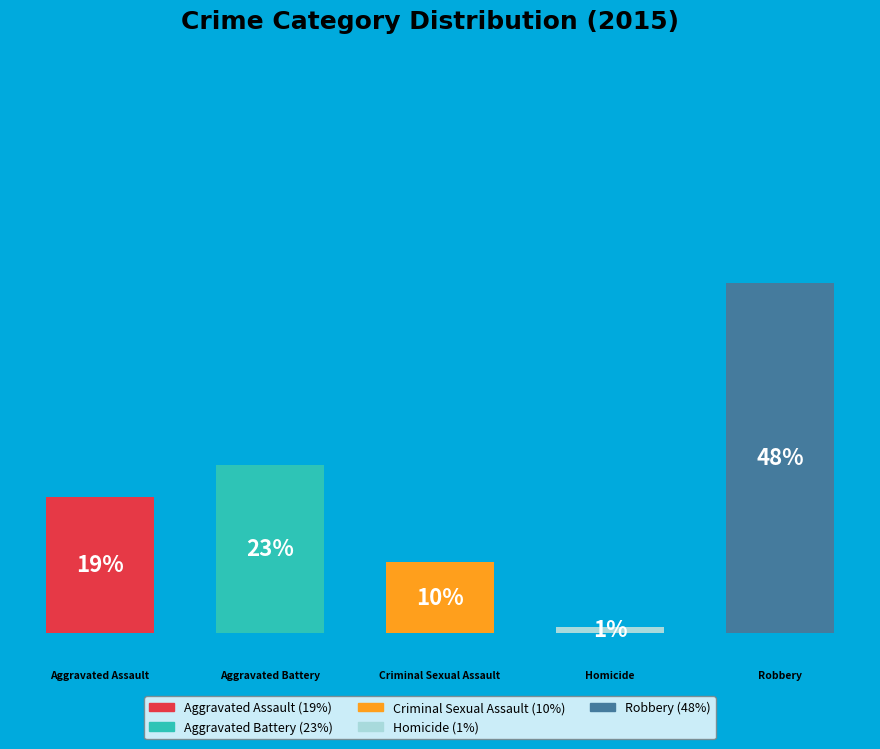

What percentage is the Aggravated Battery slice, to the nearest percent?

23%